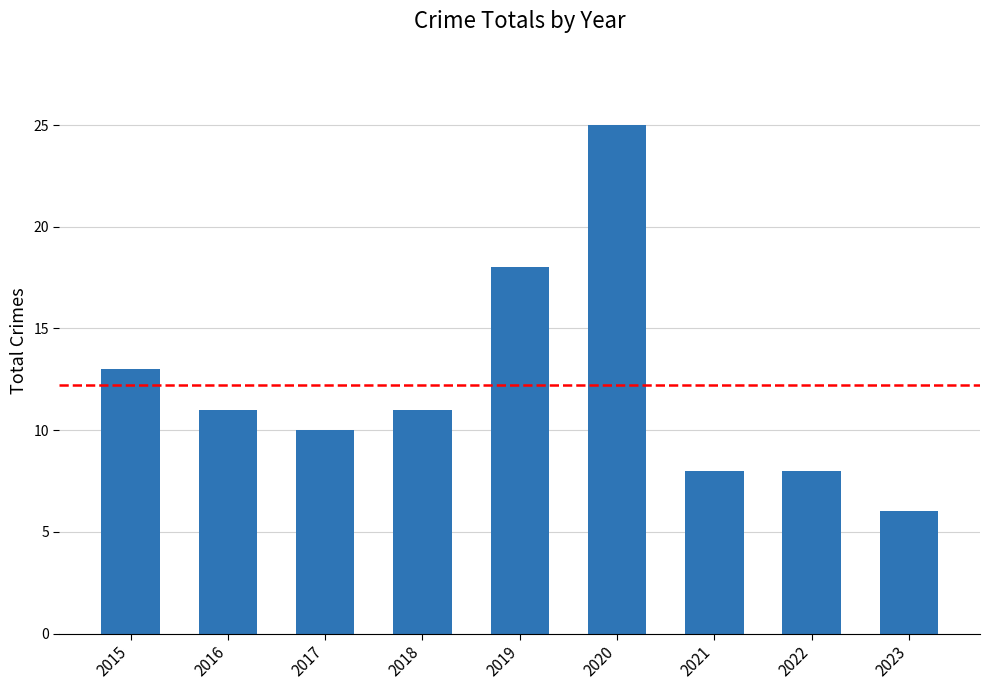

Where is the data nearest to the value 15?

2015